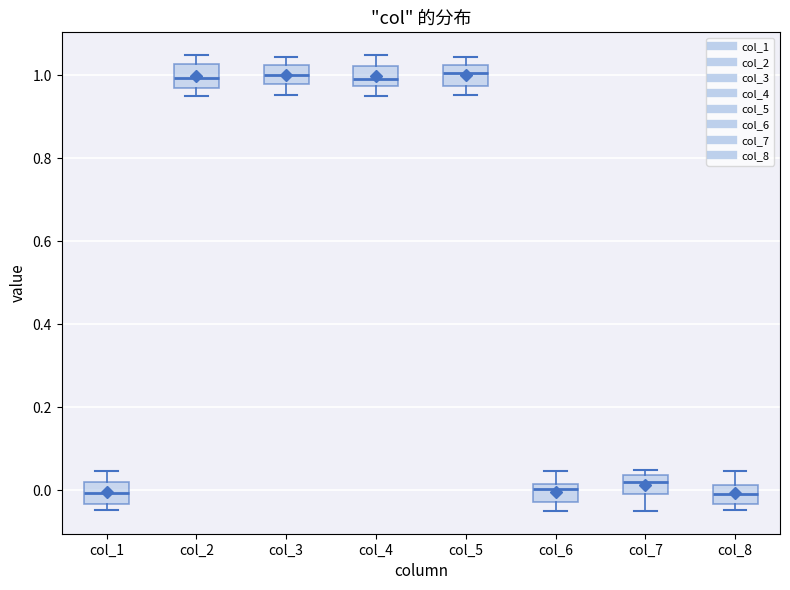

Reading left to right, transcribe this box plot: for each box, give where its median line is, the range the box spans, and where its two whiskers end, as read against the y-axis. The values are not printed on the chart, so give them approximately, as read against the axis.

col_1: median 0.00, box -0.04 to 0.02, whiskers -0.04 (just below the box's lower edge) to 0.04
col_2: median 1.00, box 0.96 to 1.02, whiskers 0.96 (just below the box's lower edge) to 1.04
col_3: median 1.00, box 0.98 to 1.02, whiskers 0.96 to 1.04
col_4: median 1.00, box 0.98 to 1.02, whiskers 0.96 to 1.04
col_5: median 1.00, box 0.98 to 1.02, whiskers 0.96 to 1.04
col_6: median 0.00, box -0.02 to 0.02, whiskers -0.04 to 0.04
col_7: median 0.02, box 0.00 to 0.04, whiskers -0.04 to 0.04 (just above the box's upper edge)
col_8: median 0.00, box -0.04 to 0.02, whiskers -0.04 (just below the box's lower edge) to 0.04